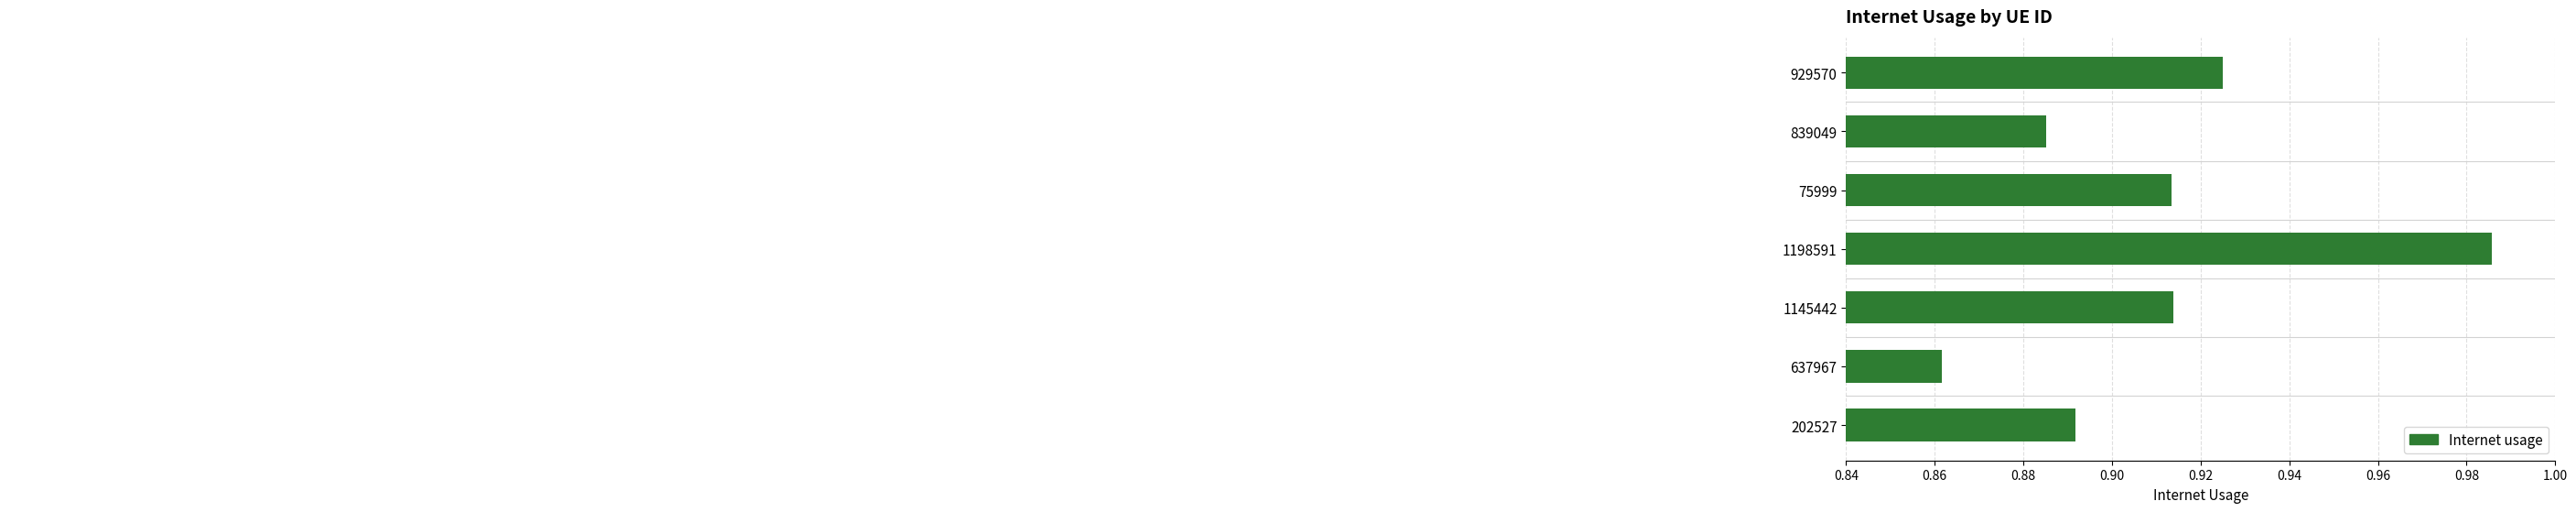

How many categories are shown in the chart?

7